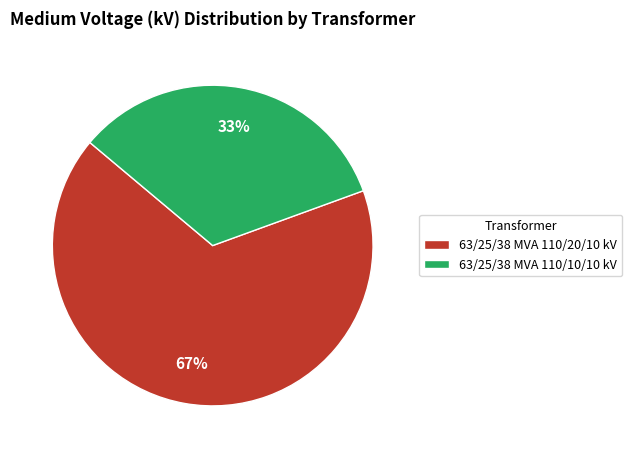

To the nearest percent, what is the combined percentage of 63/25/38 MVA 110/10/10 kV and 63/25/38 MVA 110/20/10 kV?

100%